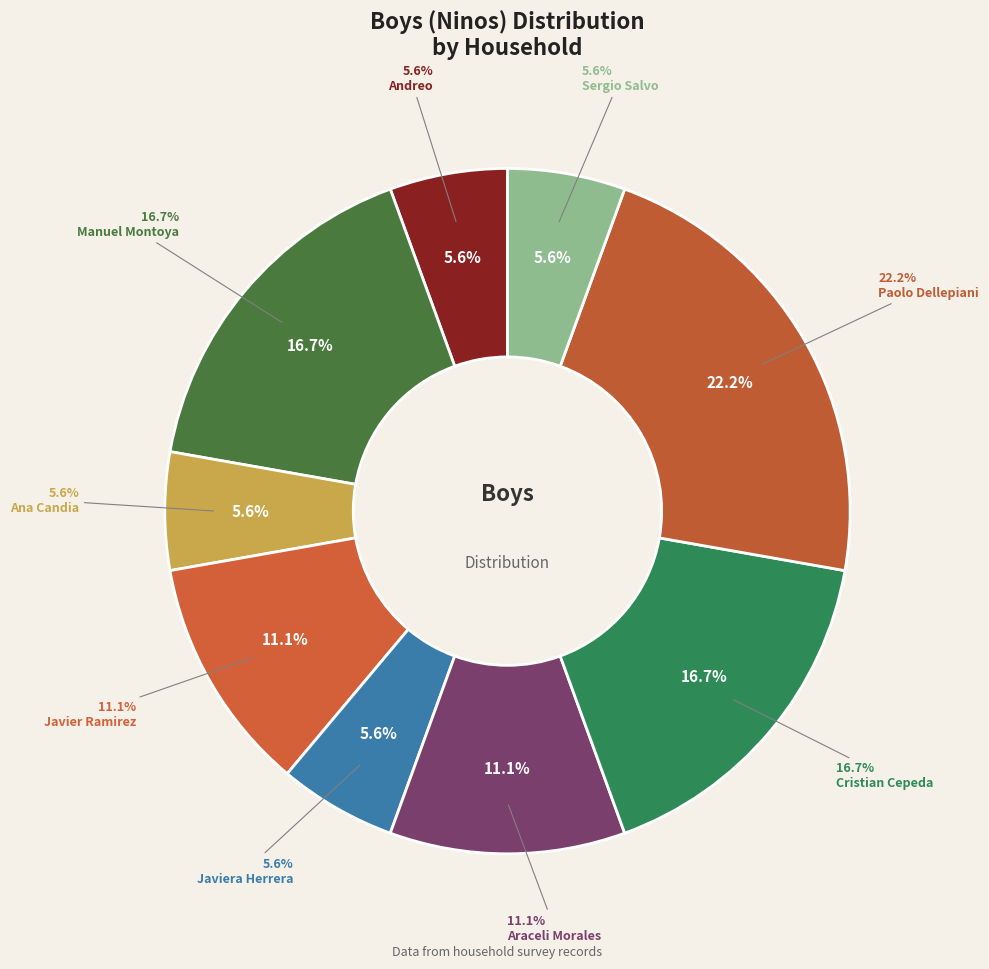

What is the change in value from Araceli Morales to Paolo Dellepiani?

+2